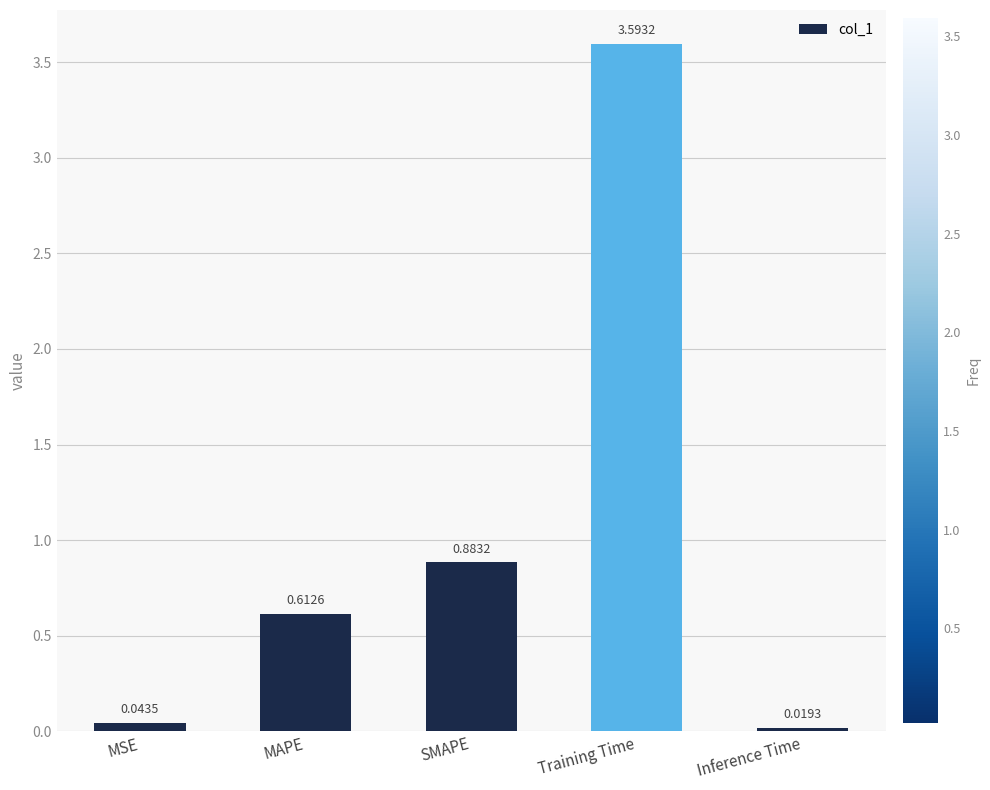

Which category has the lowest value across all series?

Inference Time